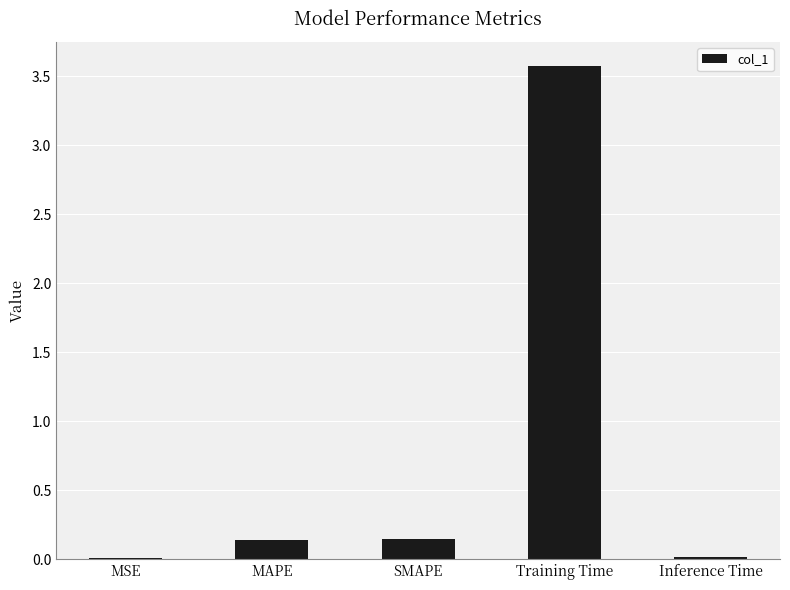

Is it true that the value at Training Time is 4.8?

False